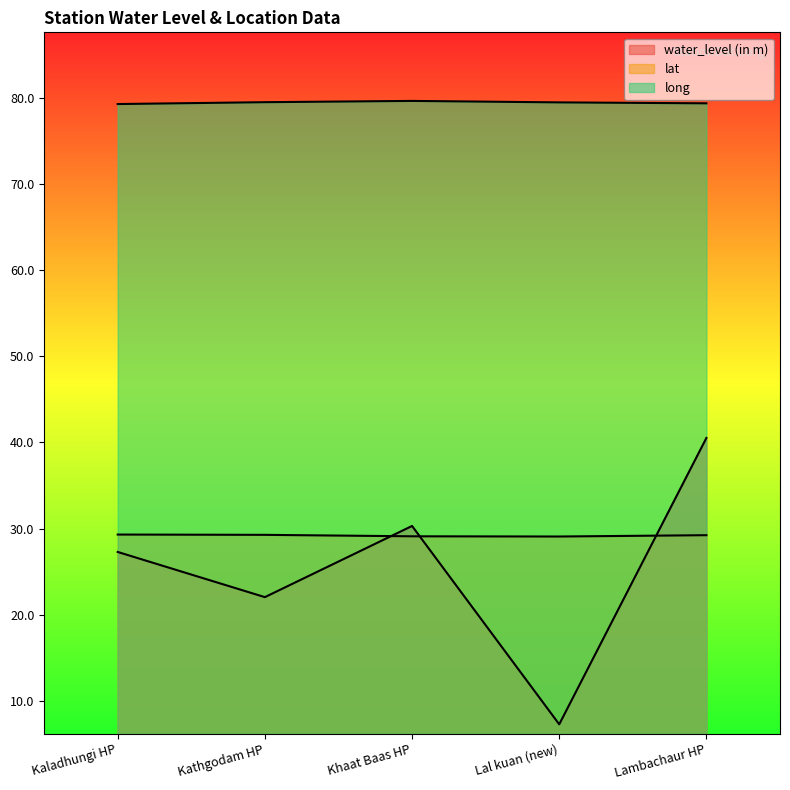

What position from the left is Kaladhungi HP?

1